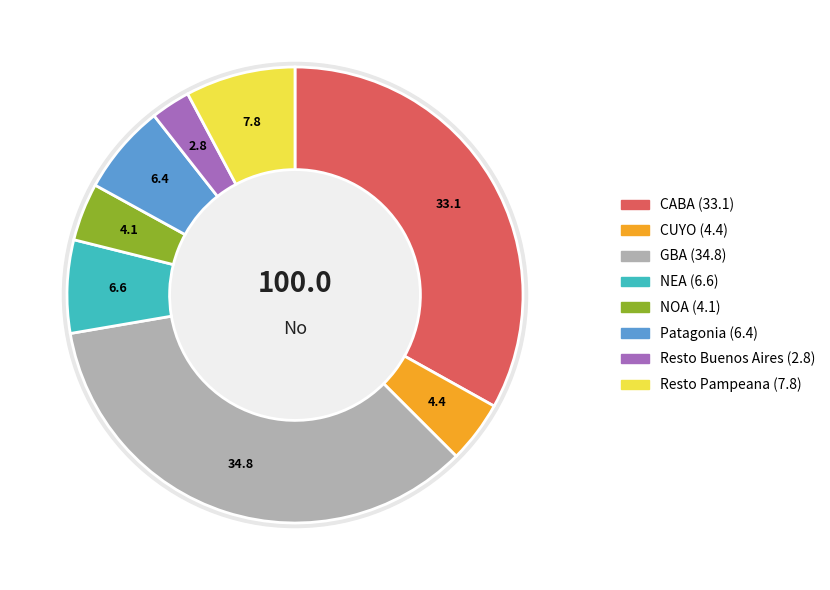

How many segments does this pie chart have?

8